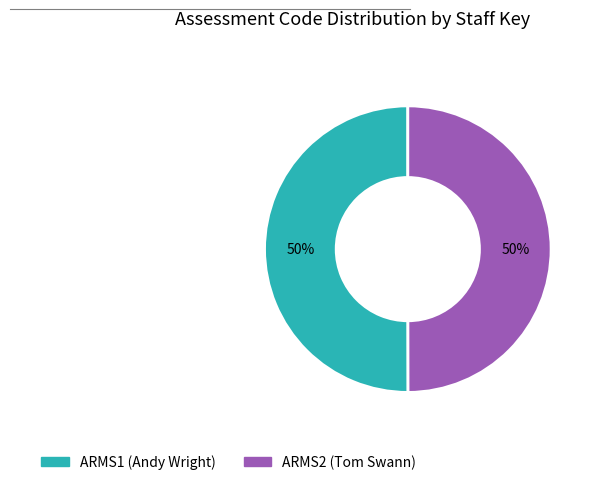

How many segments does this pie chart have?

2